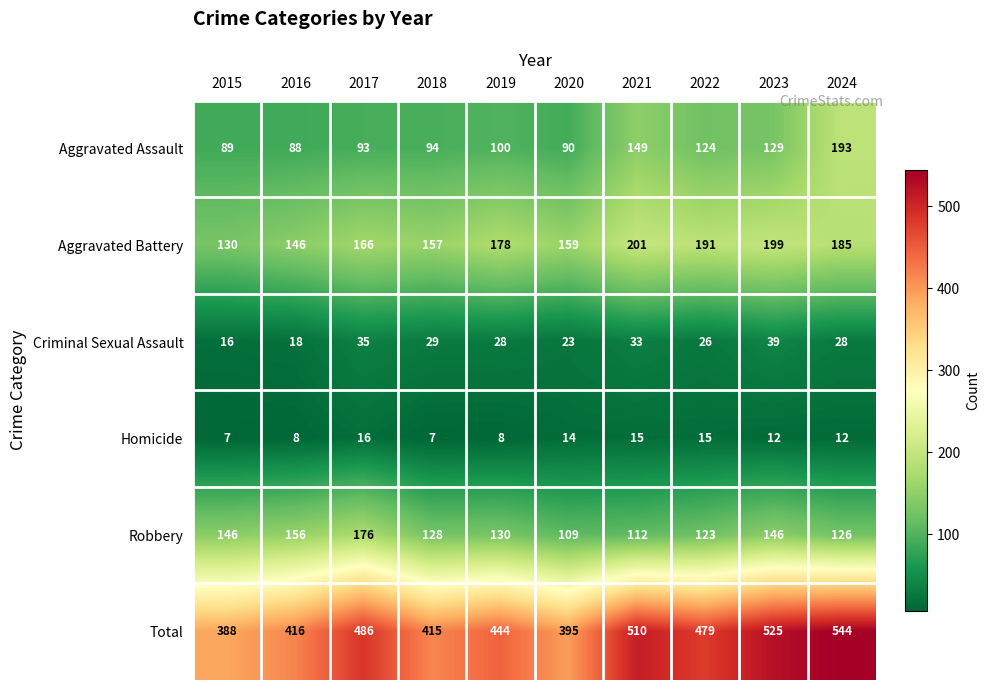

What is the sum of all Aggravated Assault values?

1149